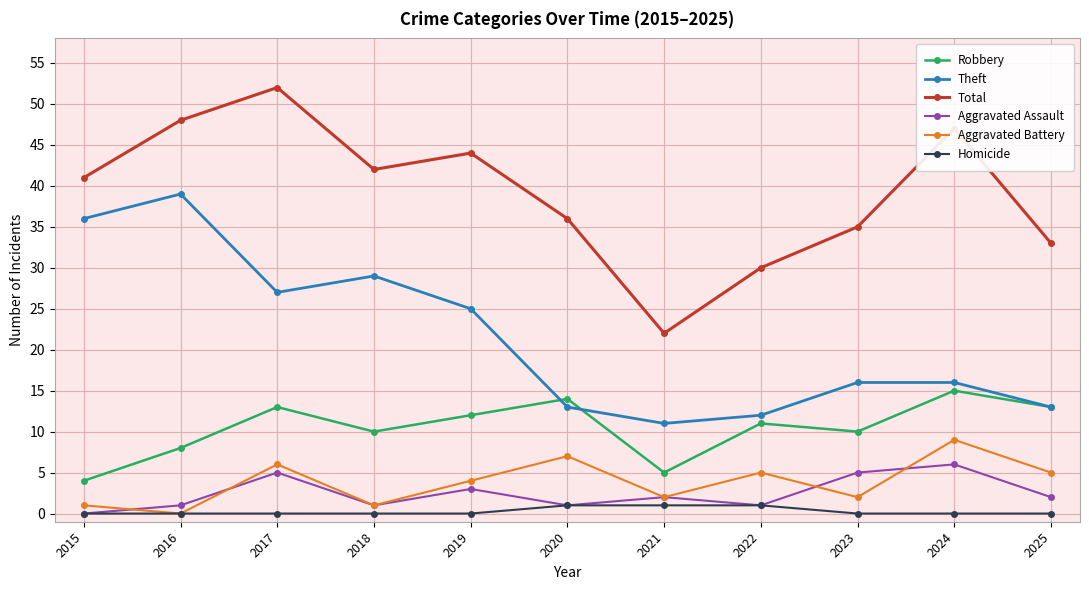

What is the average value of the Aggravated Assault series?

2